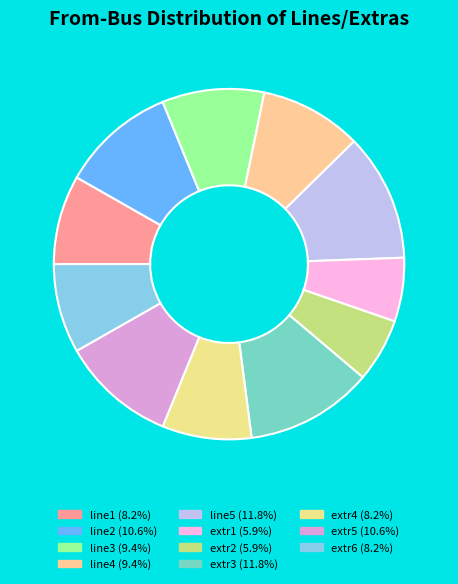

Count the number of slices in the pie.

11